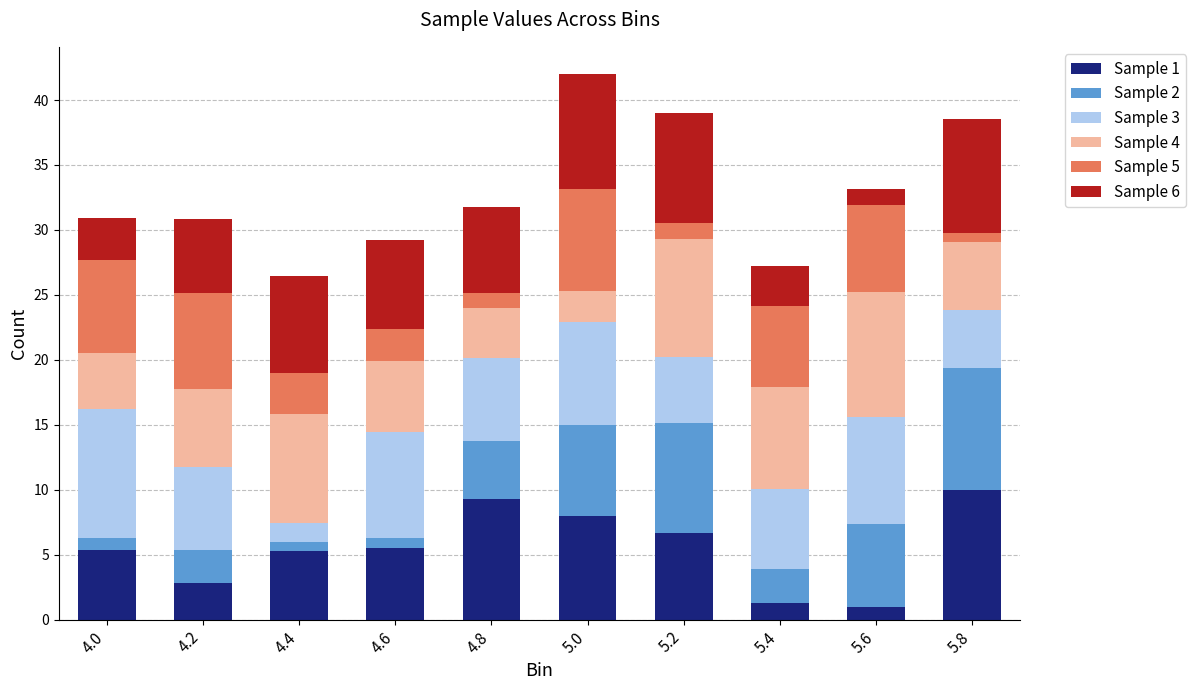

What is the total value across all series at 5.6?

33.2